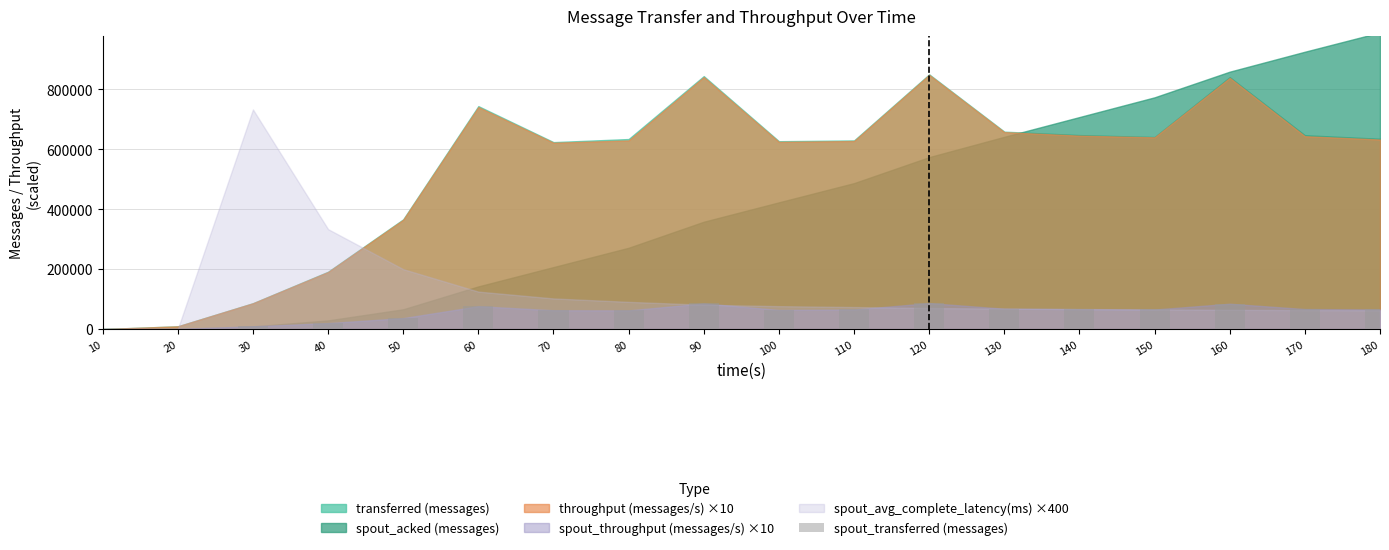

What is the maximum value shown in the chart?

86920